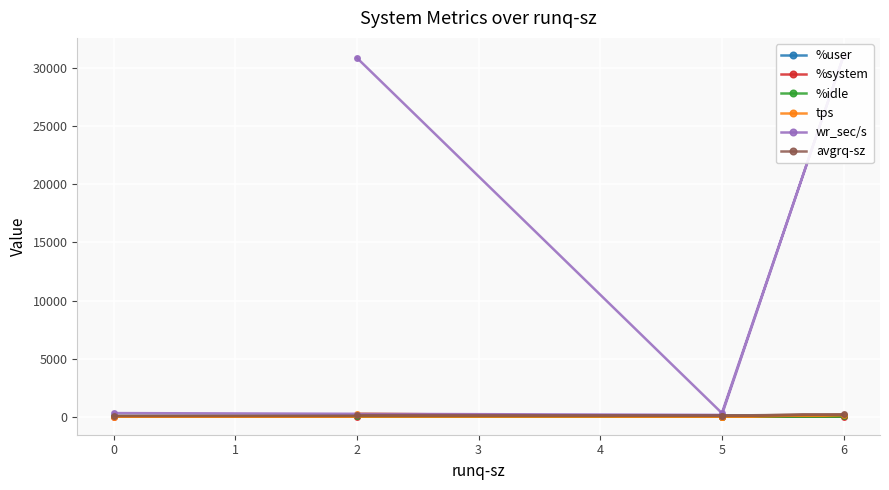

True or false: %system and %idle cross at least once.

False